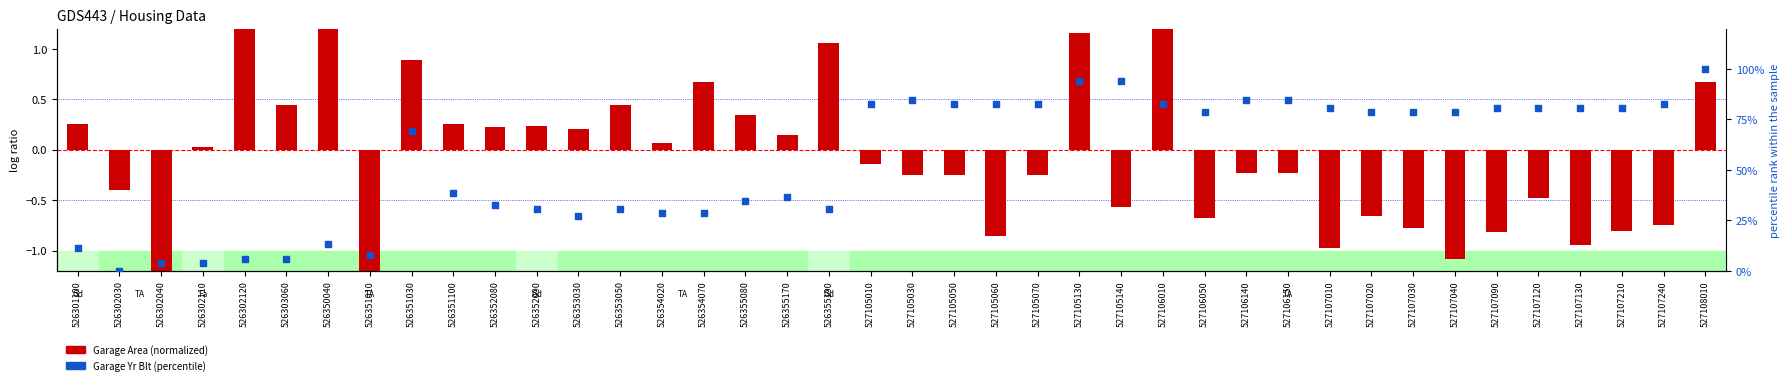

What is the total value across all series at 526351100?

38.7